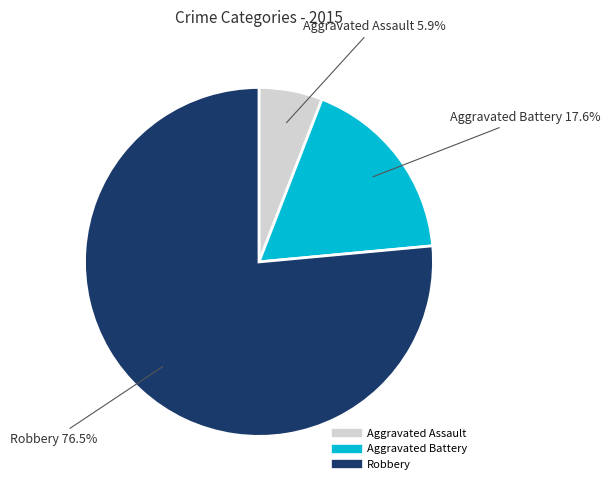

Rank the categories by value from lowest to highest.

Aggravated Assault, Aggravated Battery, Robbery